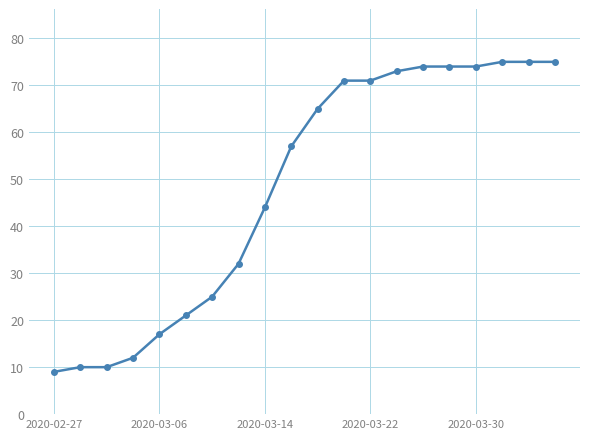

What is the sum of all values?

964